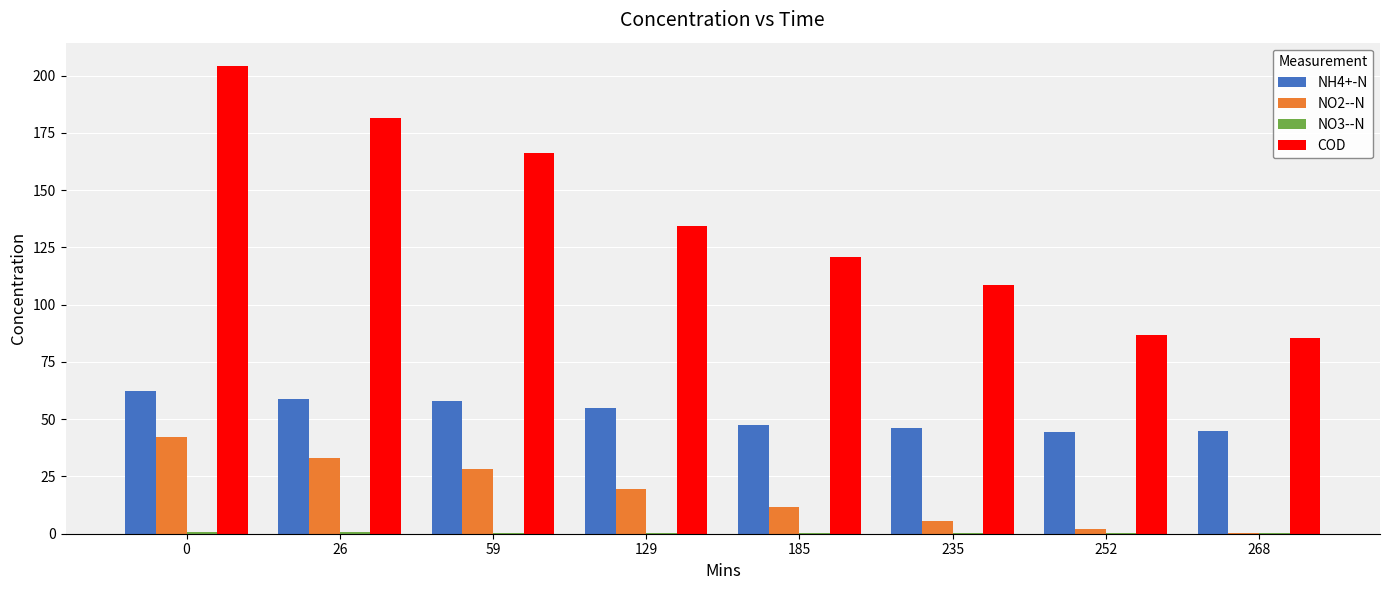

How many series are shown in this chart?

4